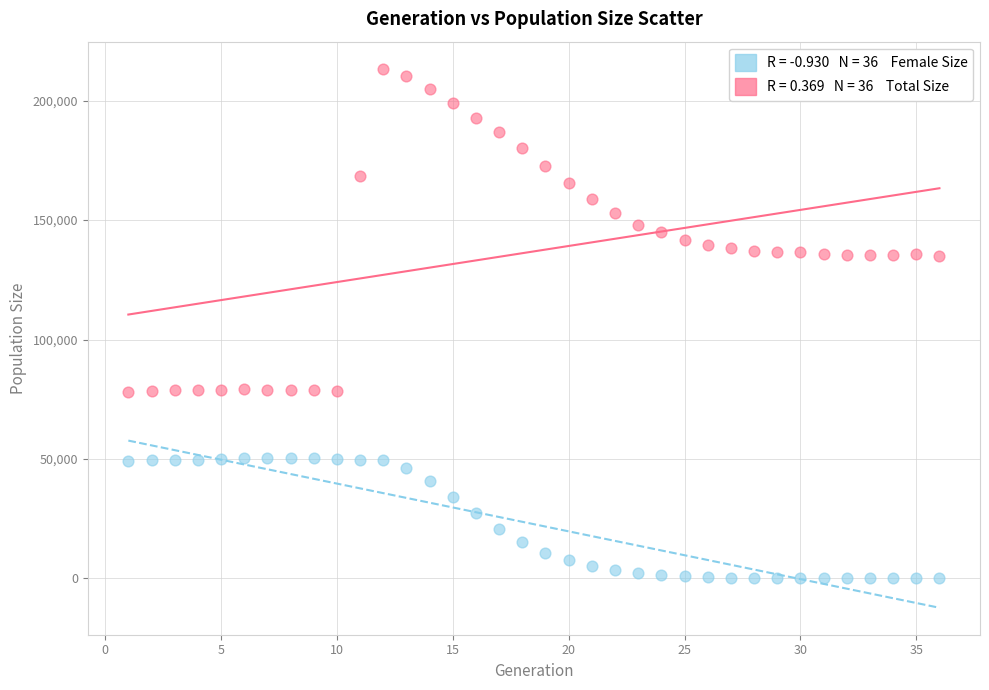

Across all data points, what is the range of Y values (max minus min)?

213390